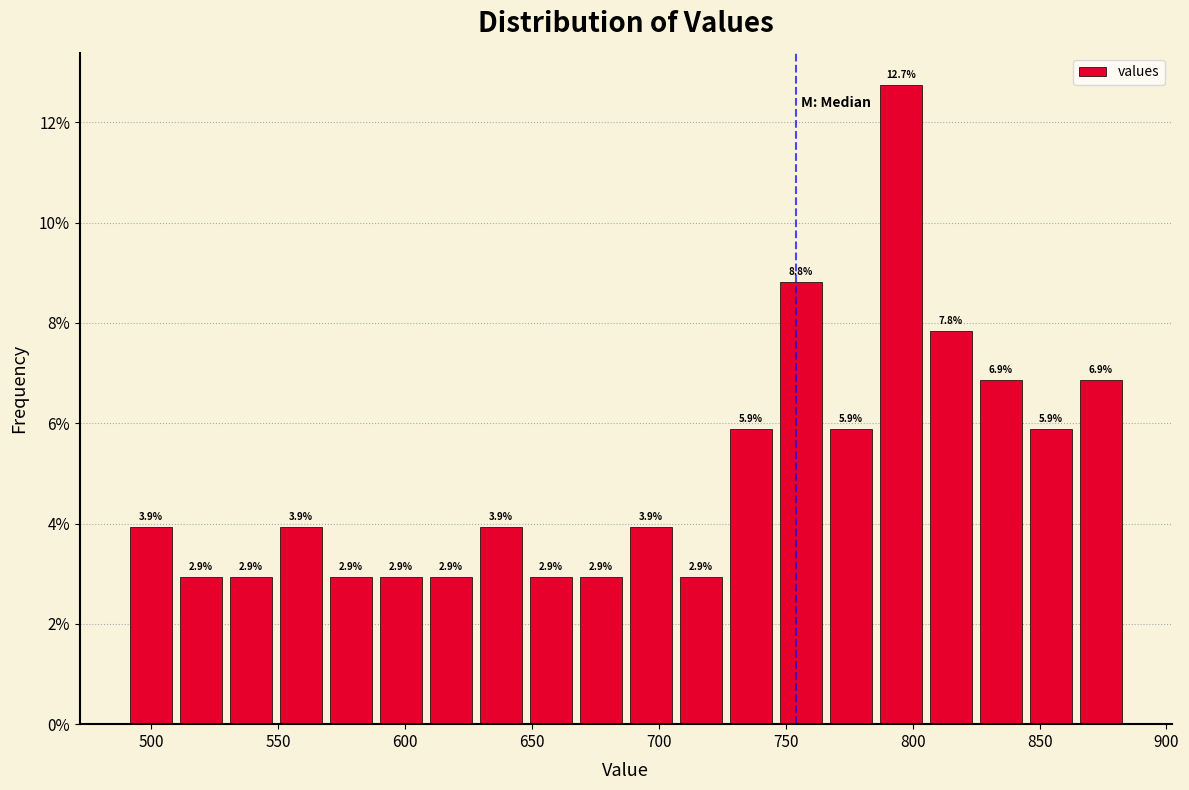

Read against the x-axis, roughly where is the centre of the tallest bar?

795